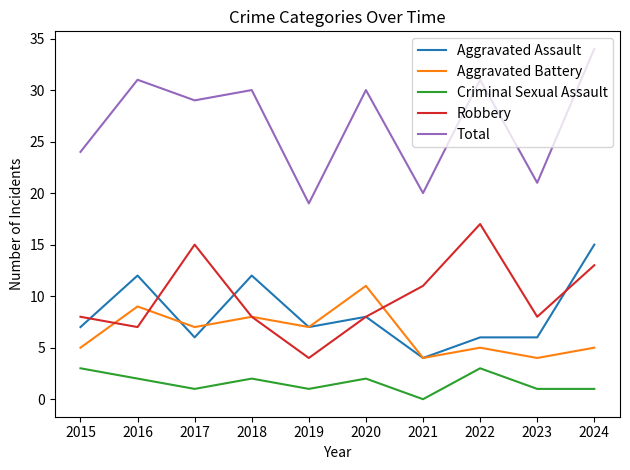

What is the total value across all series at 2018?

60